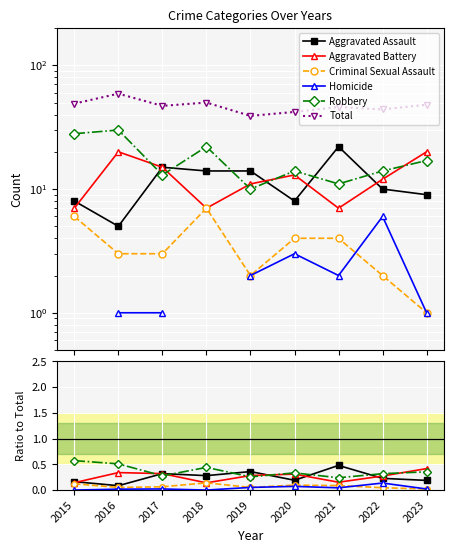

True or false: Homicide has more than 0 points higher than both neighbors.

True